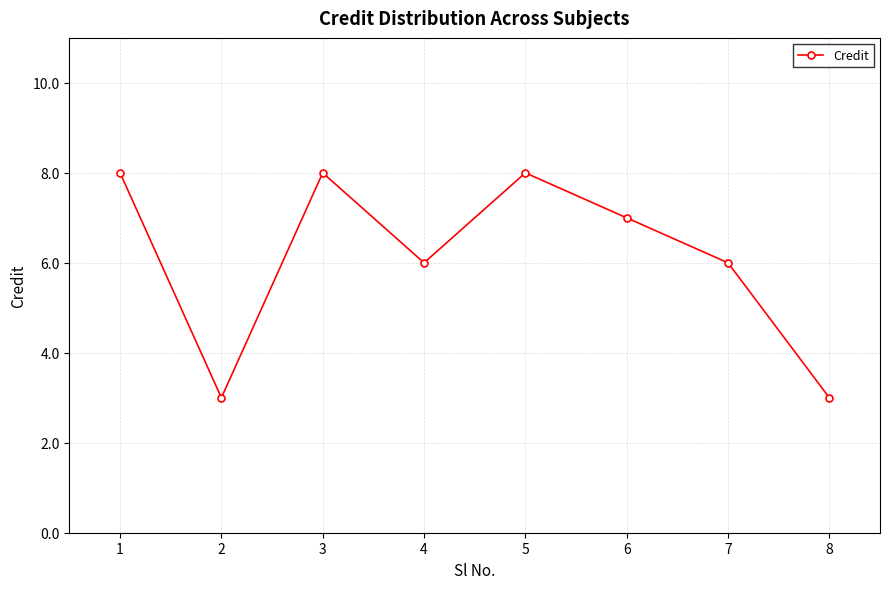

What is the ratio of the value at 5 to the value at 7?

1.3